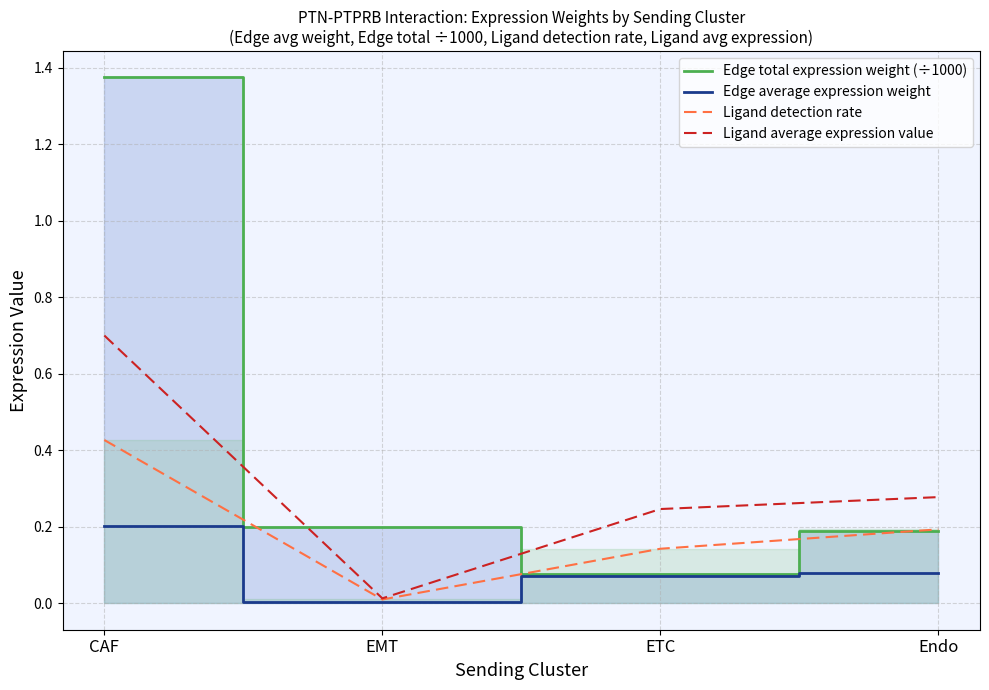

What is the sum of the Ligand average expression value values at CAF and EMT?

0.7